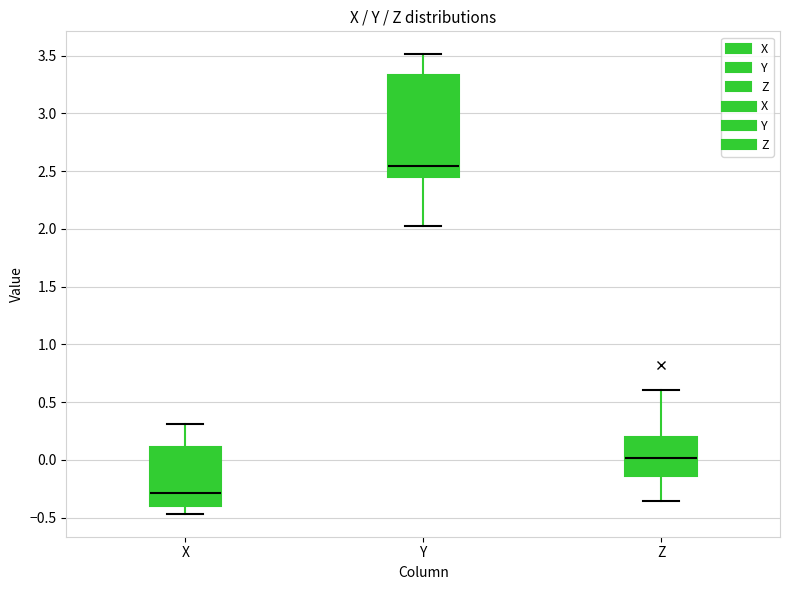

Comparing the boxes themselves (not the whiskers), which one is the tallest?

Y